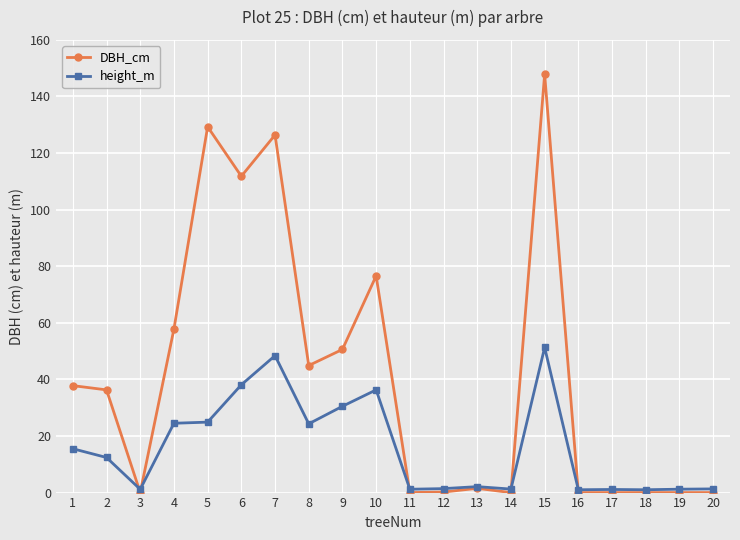

How many data points does each series have?

20